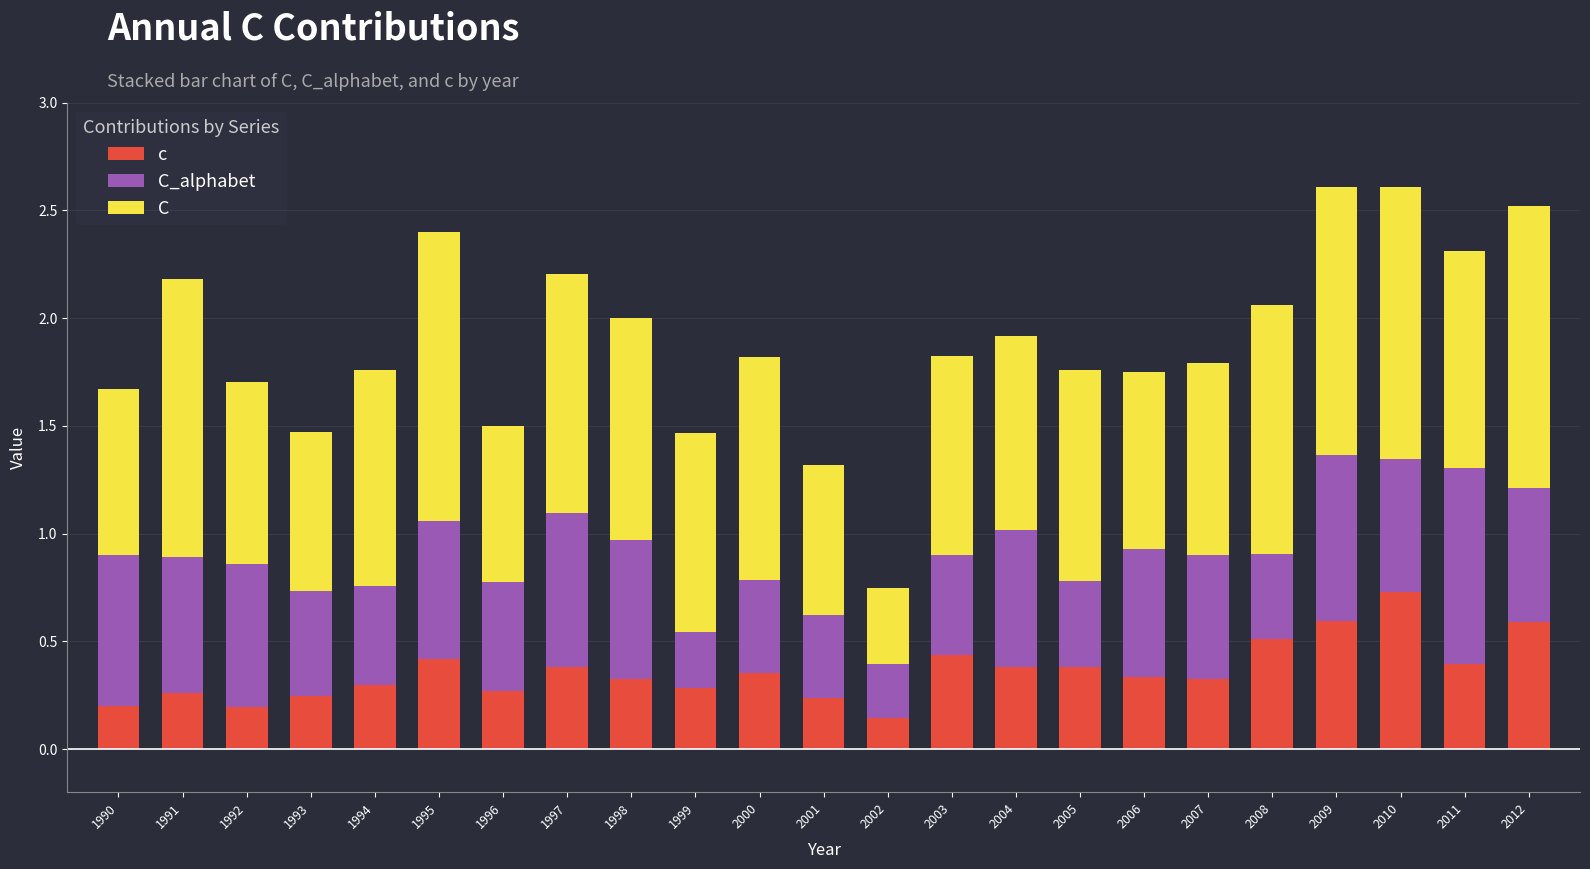

Which series has the largest total across all categories?

C